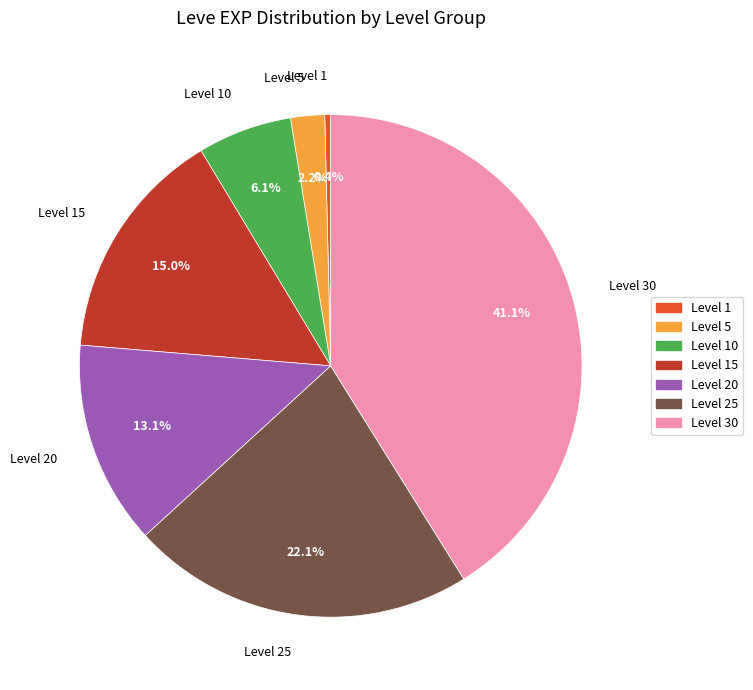

To the nearest percent, what is the difference between the largest and smallest slice percentages?

41%